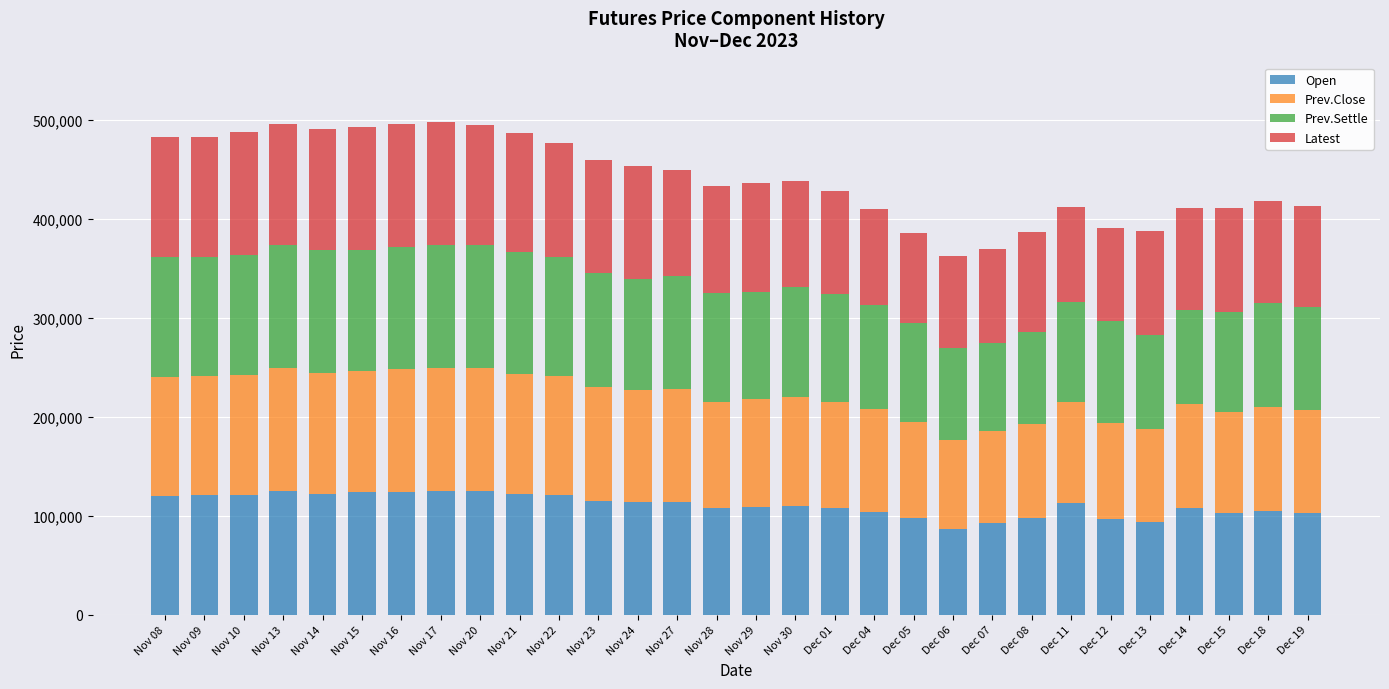

What is the lowest value of the Open series?

86000